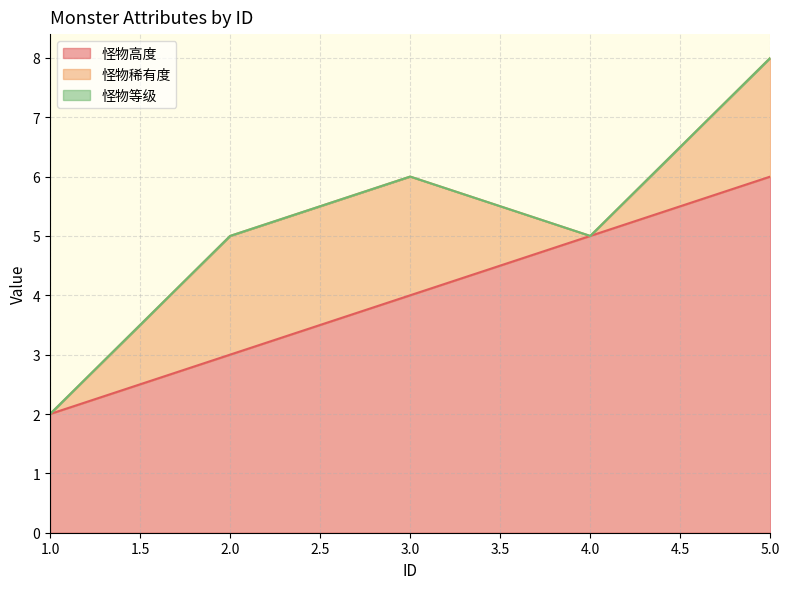

True or false: 怪物稀有度 and 怪物等级 intersect in this chart.

False